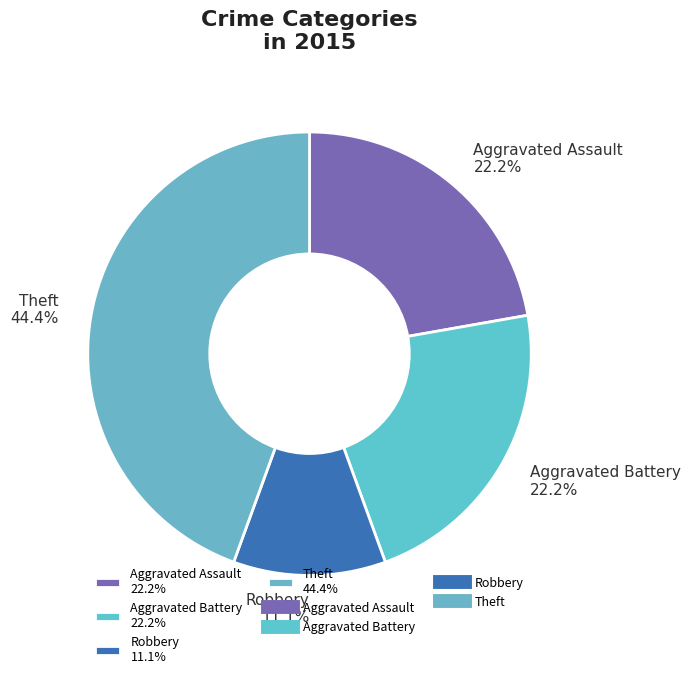

What portion of the pie excludes Theft 44.4%?

55.6%